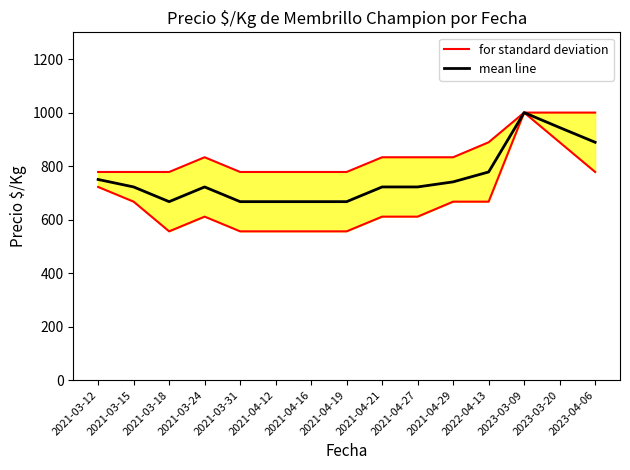

What is the value of the for standard deviation point at the 6th from the left?

778